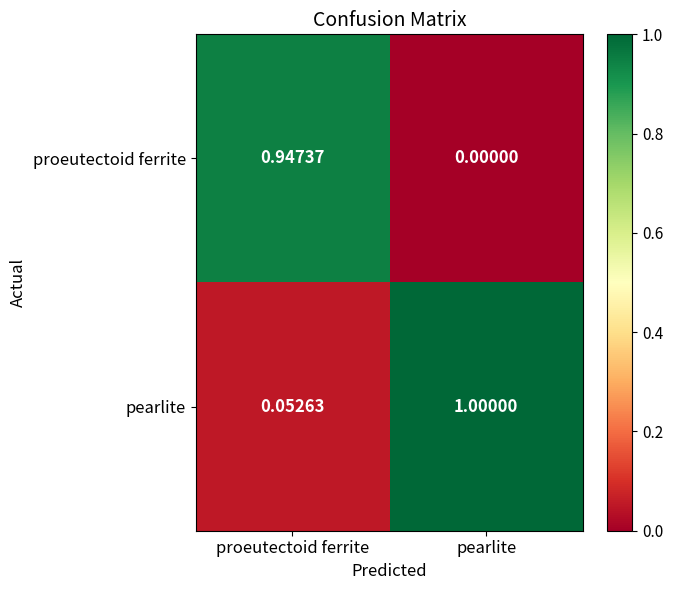

Which series has the largest total across all categories?

pearlite